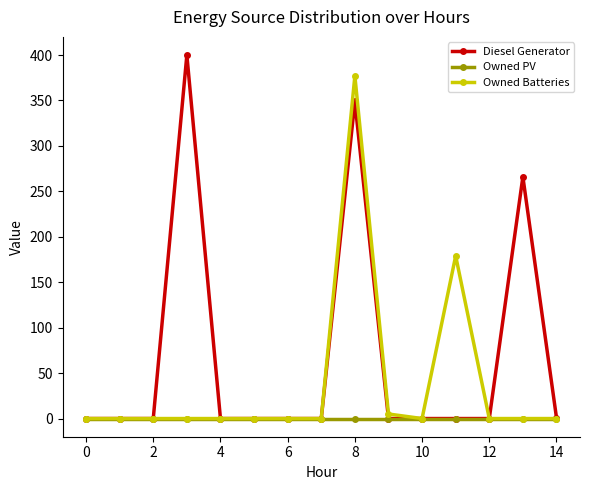

List the series in order of their overall mean, lowest first.

Owned PV, Owned Batteries, Diesel Generator